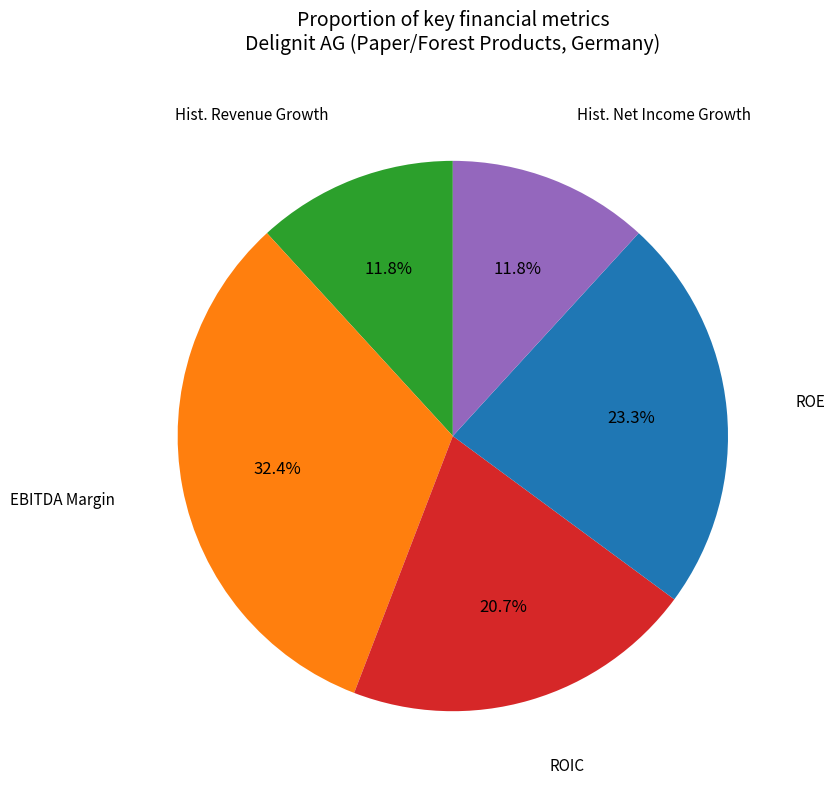

Does any single category account for the majority?

No